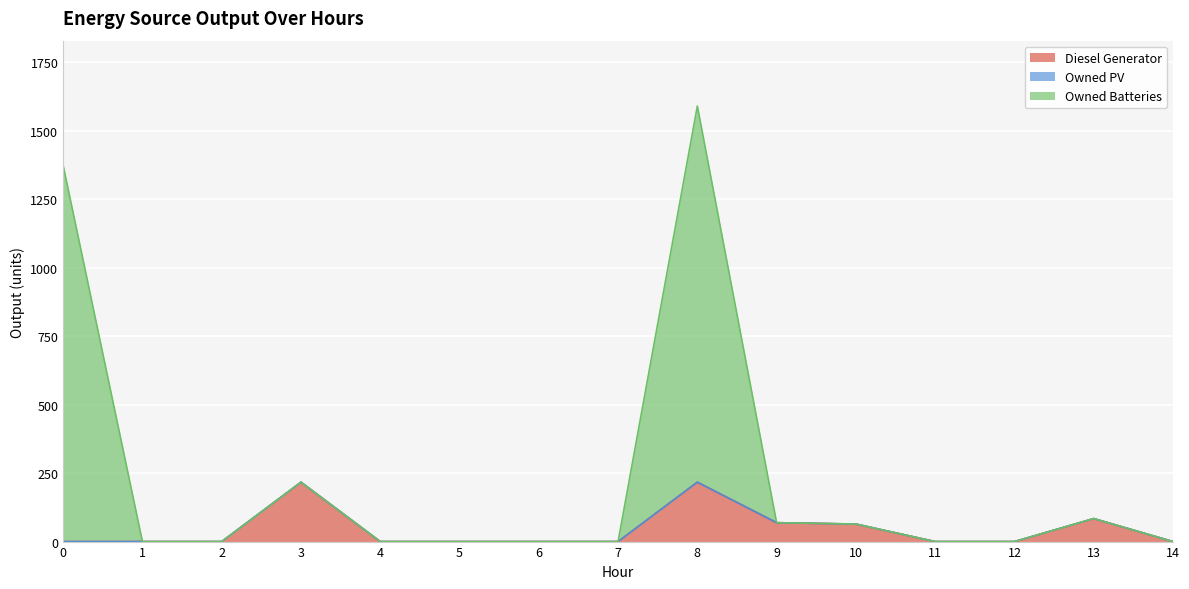

Does the chart display data point markers on the line(s)?

No